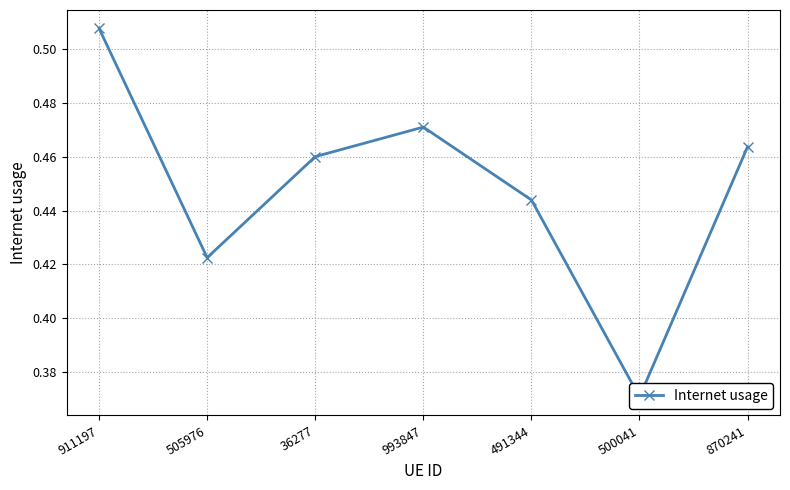

Which category has the highest value across all series?

911197